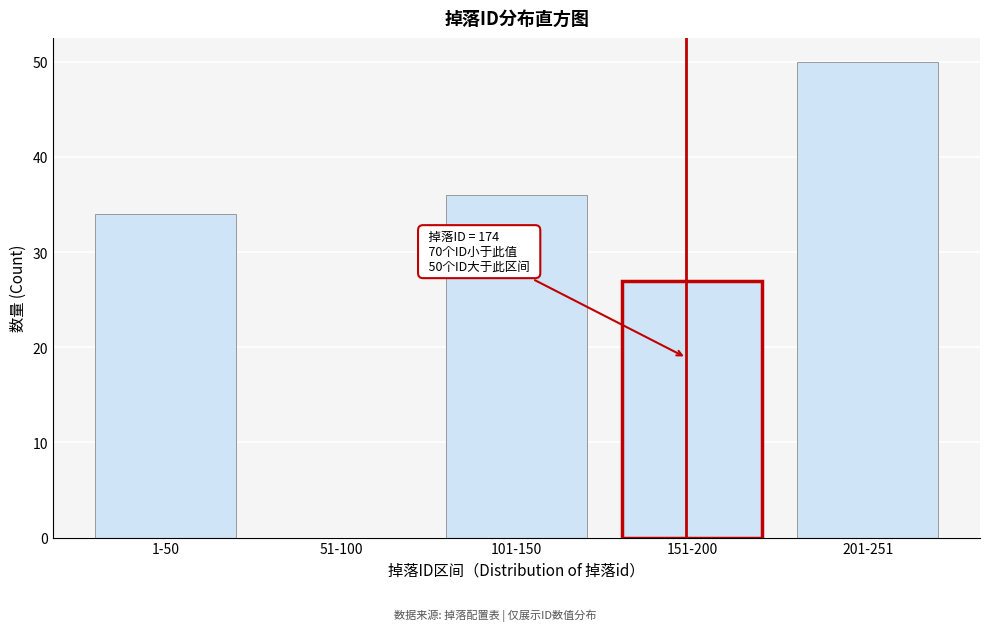

Reading left to right, list all the values displayed in this chart.

1-50=34	51-100=0	101-150=36	151-200=27	201-251=50